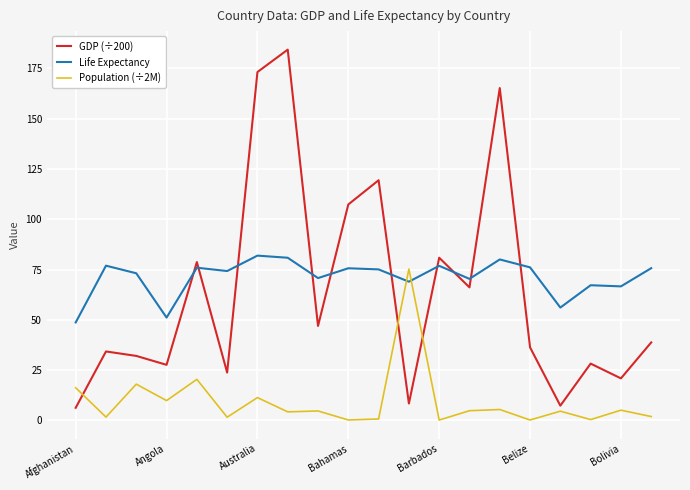

In GDP (÷200), how many points are lower than both neighbors (excluding endpoints)?

7